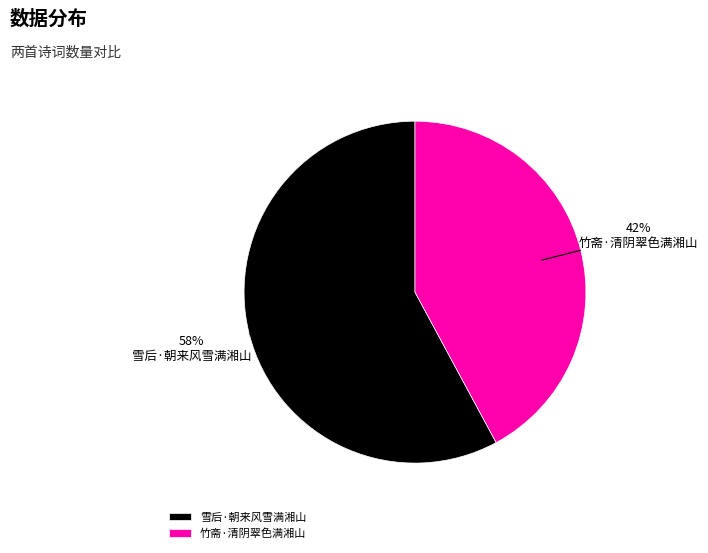

What is the largest slice in the pie chart?

雪后·朝来风雪满湘山